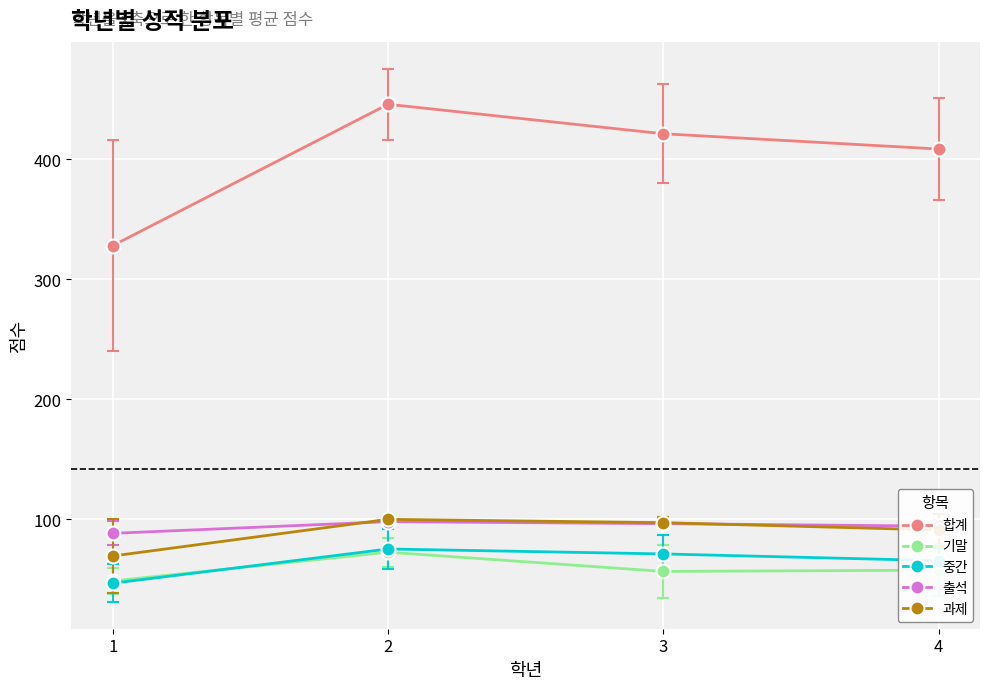

At which category does the chart reach its peak across all series?

2